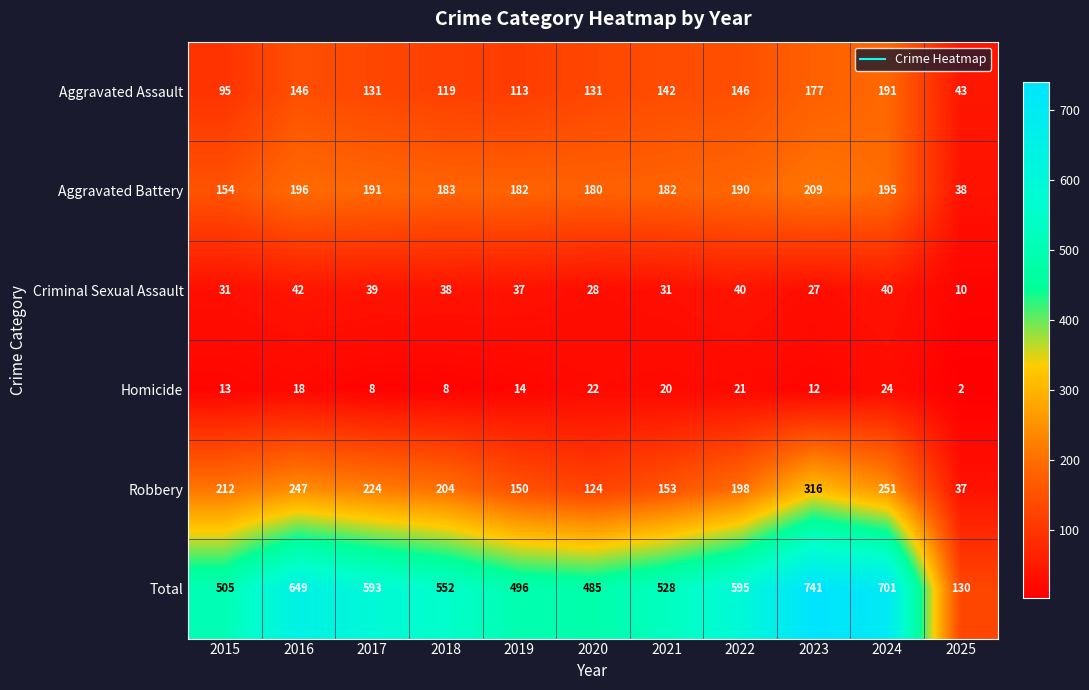

What is the total value across all series at 2019?

992